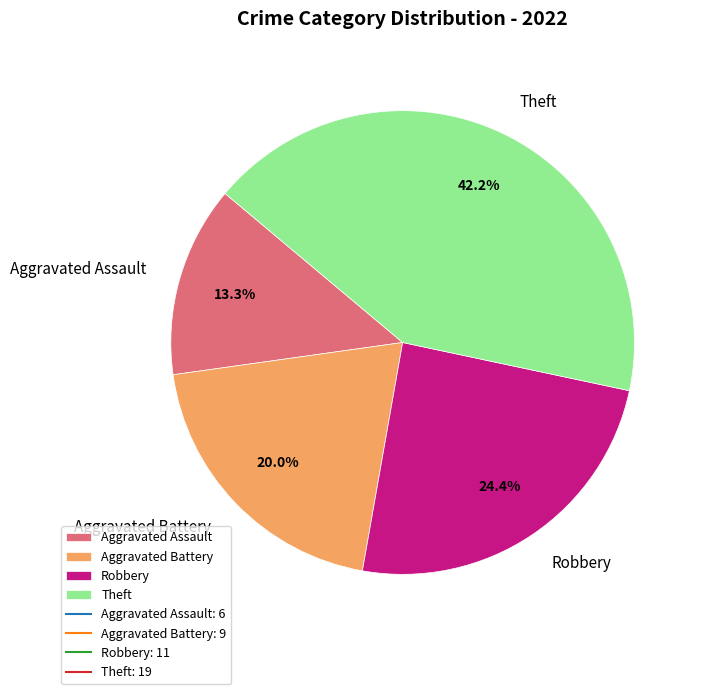

What percentage is the Aggravated Assault slice, to the nearest percent?

13%